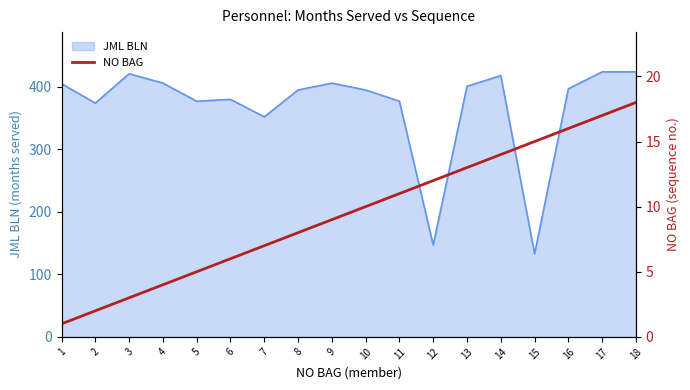

What is the lowest value of the JML BLN series?

133